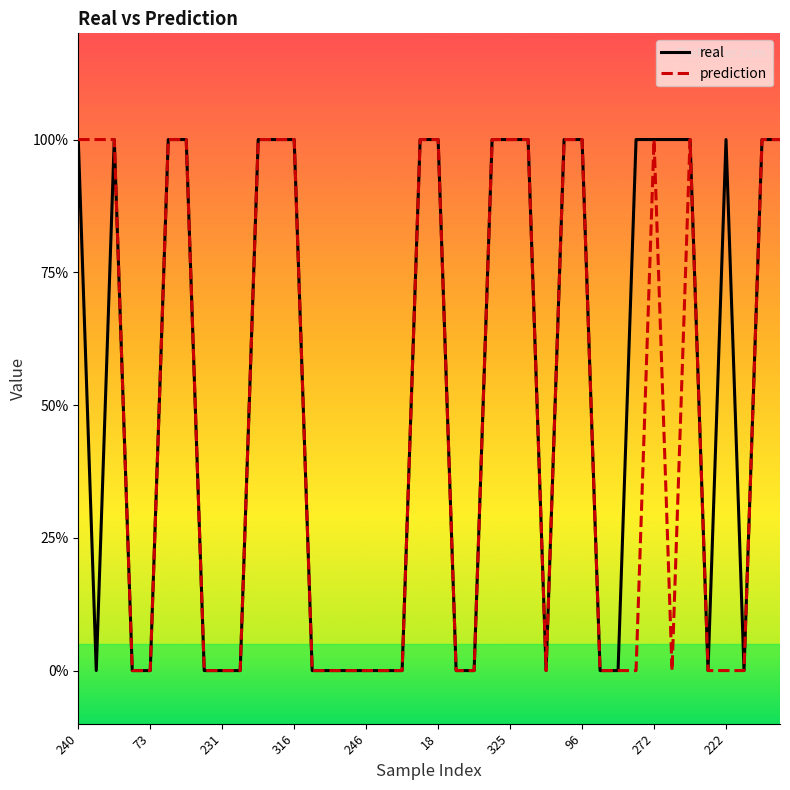

Which series has the largest total across all categories?

real